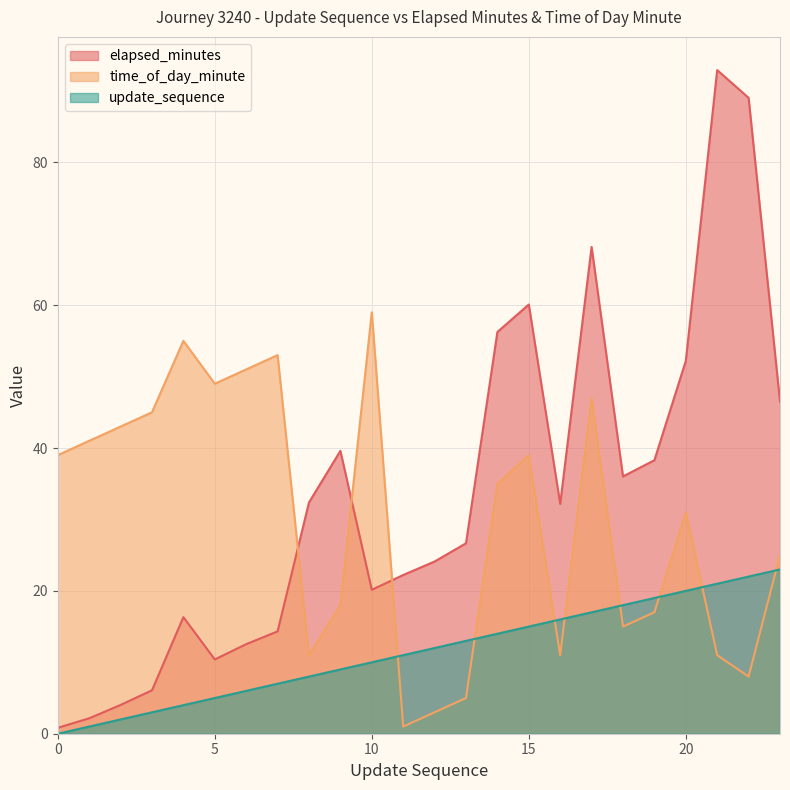

At 12, list the series in order from largest to smallest.

elapsed_minutes, update_sequence, time_of_day_minute